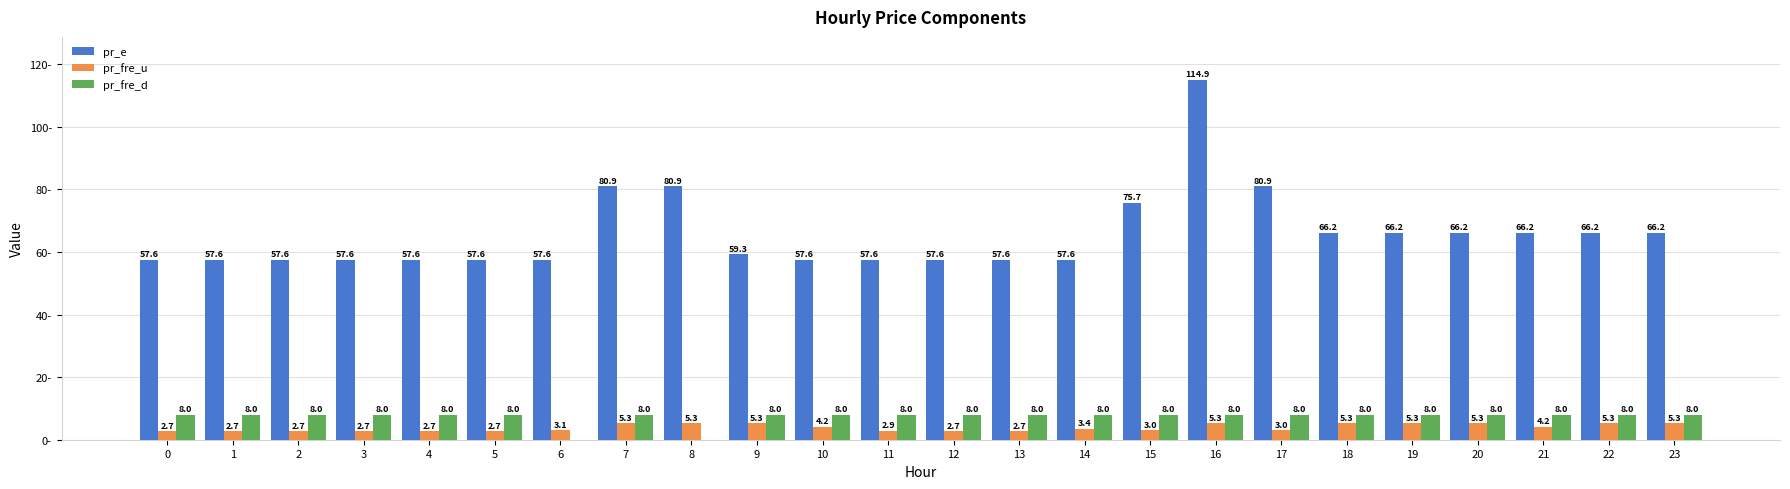

Between 9 and 23, which series saw the biggest shift?

pr_e